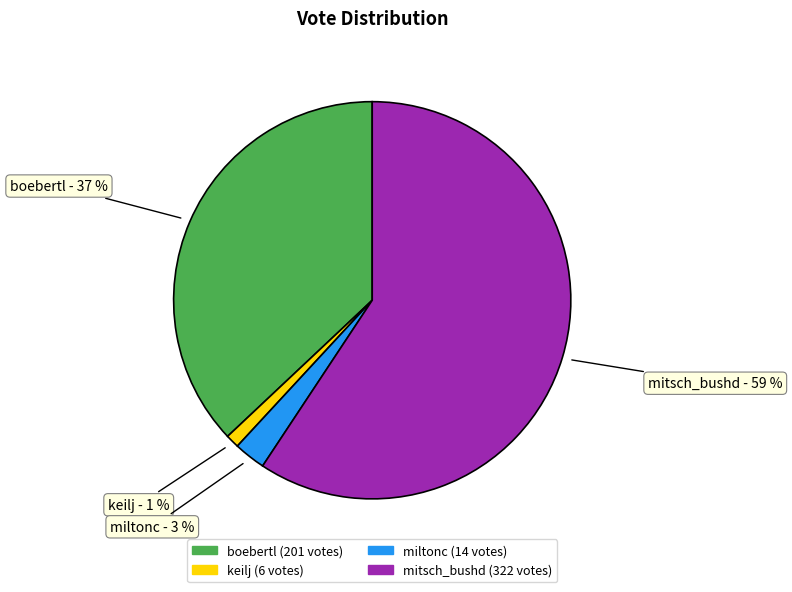

Rank the categories by value from lowest to highest.

keilj, miltonc, boebertl, mitsch_bushd